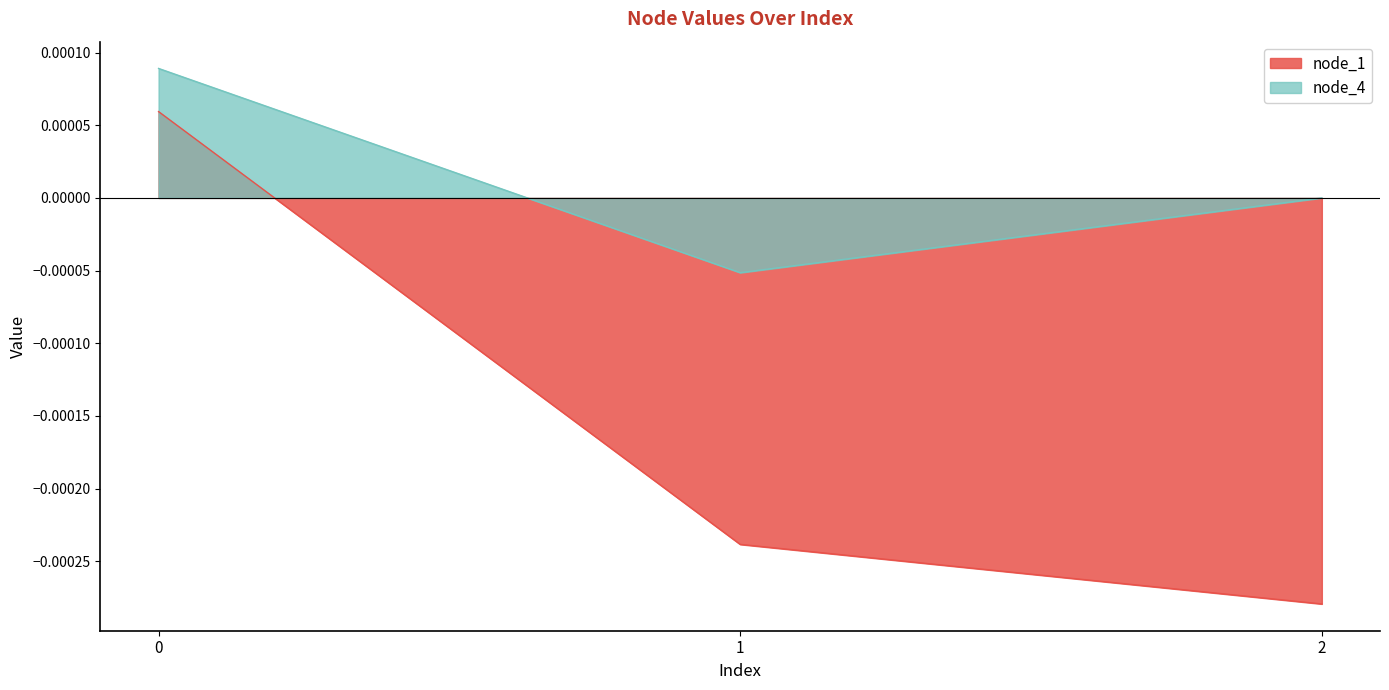

Which series has the largest range (max minus min)?

node_1